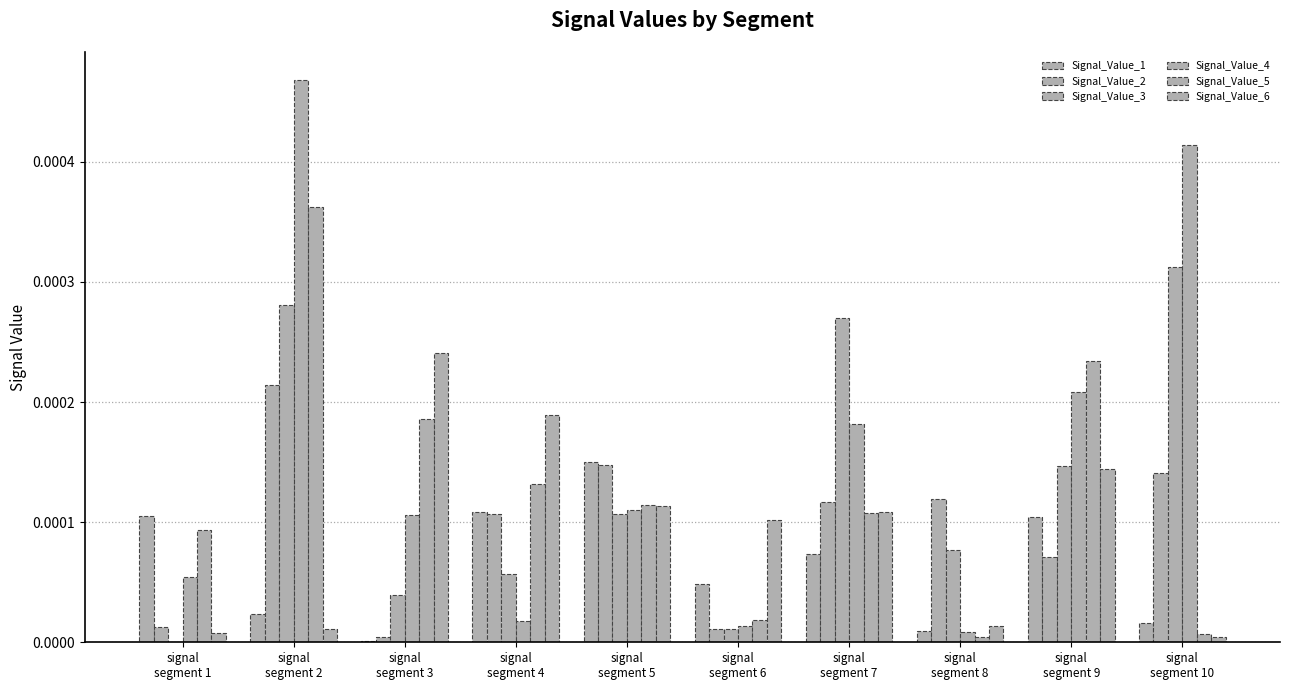

Does the chart contain stacked bars?

No